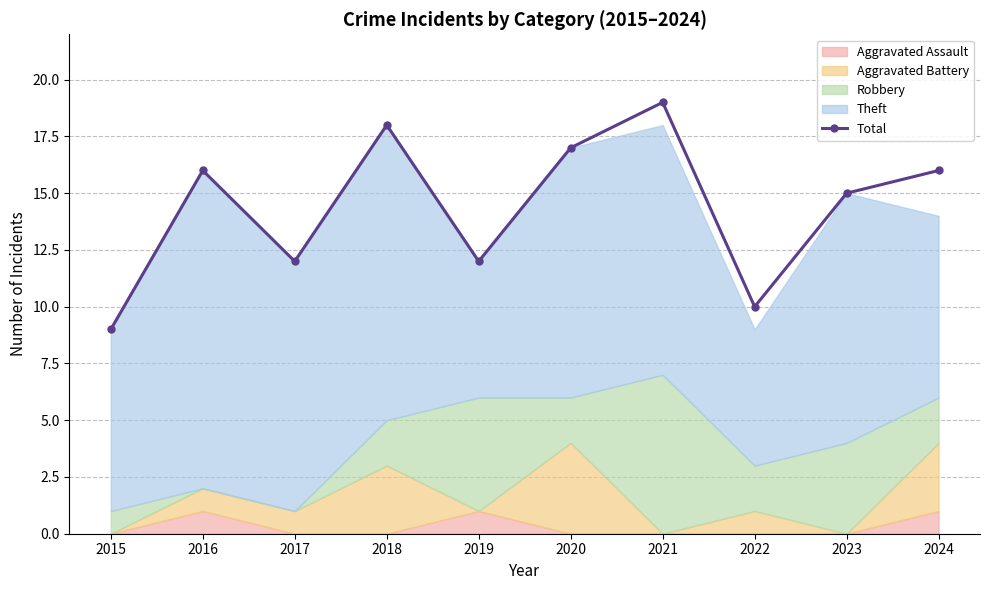

Which category has the highest value across all series?

2021